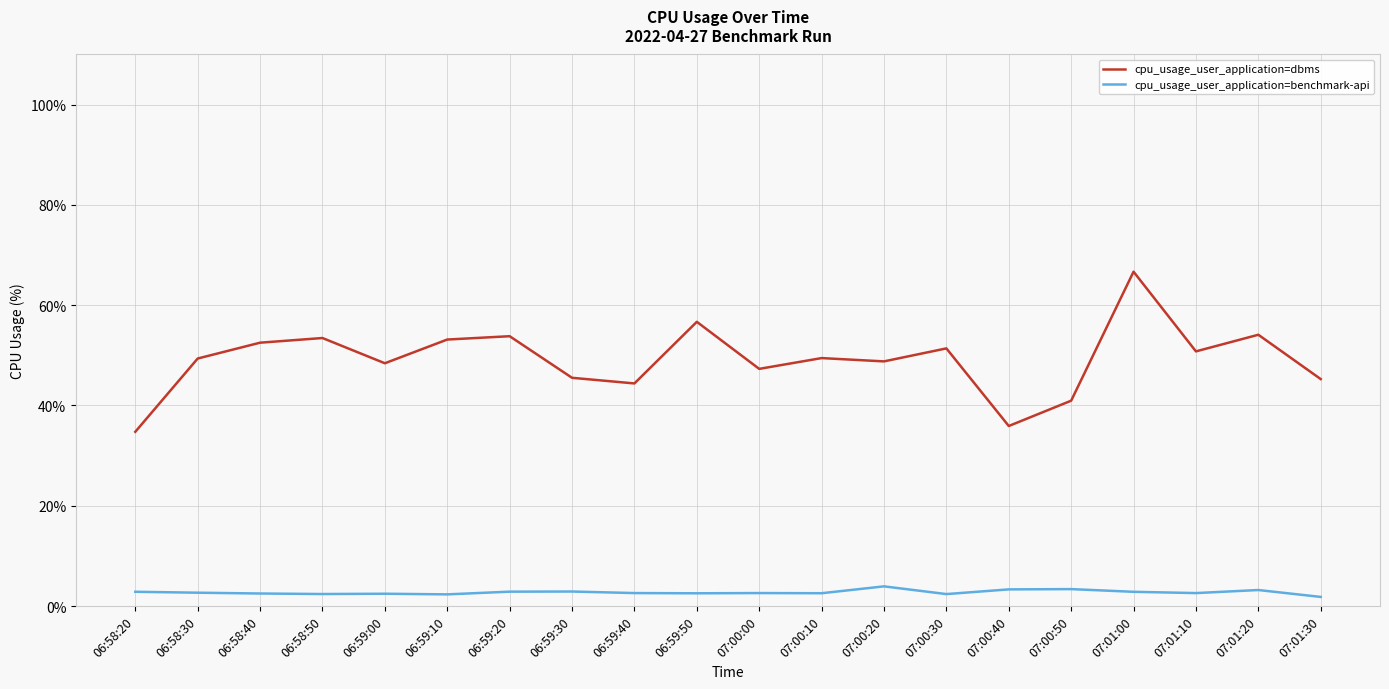

What position from the left is 06:59:10?

6